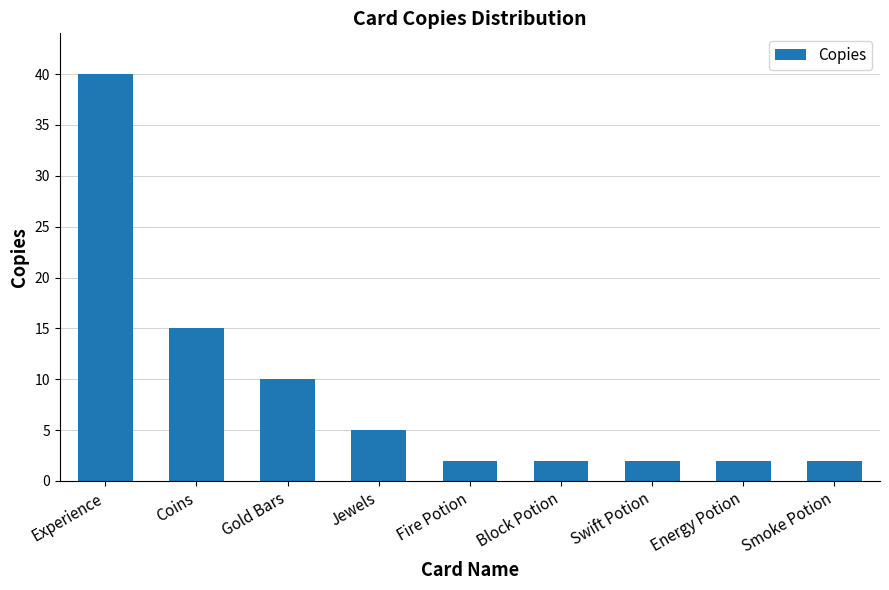

Does the chart contain any negative values?

No